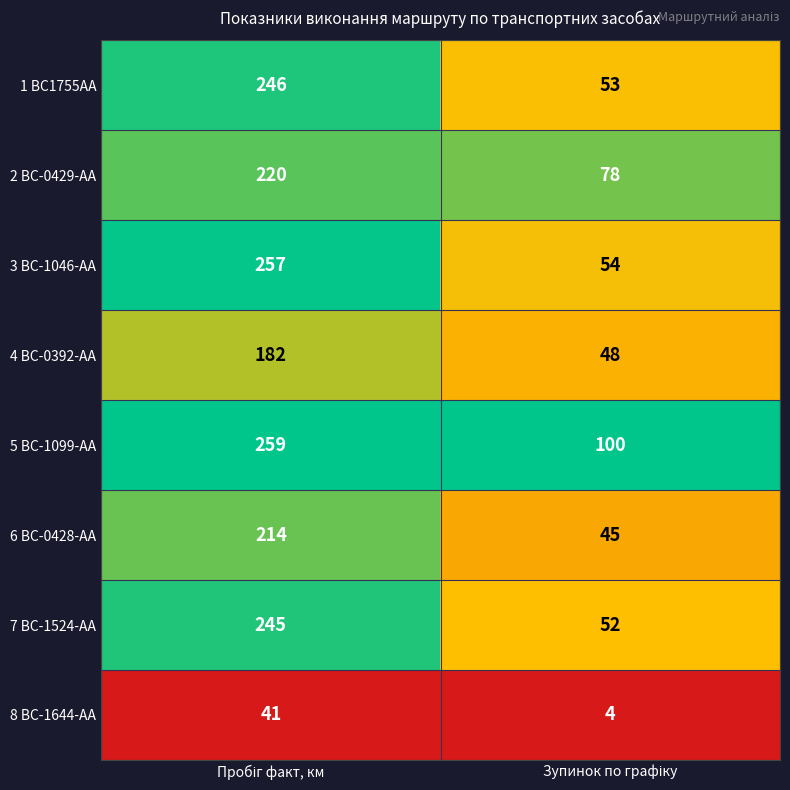

What is the sum of all 4 BC-0392-AA values?

230